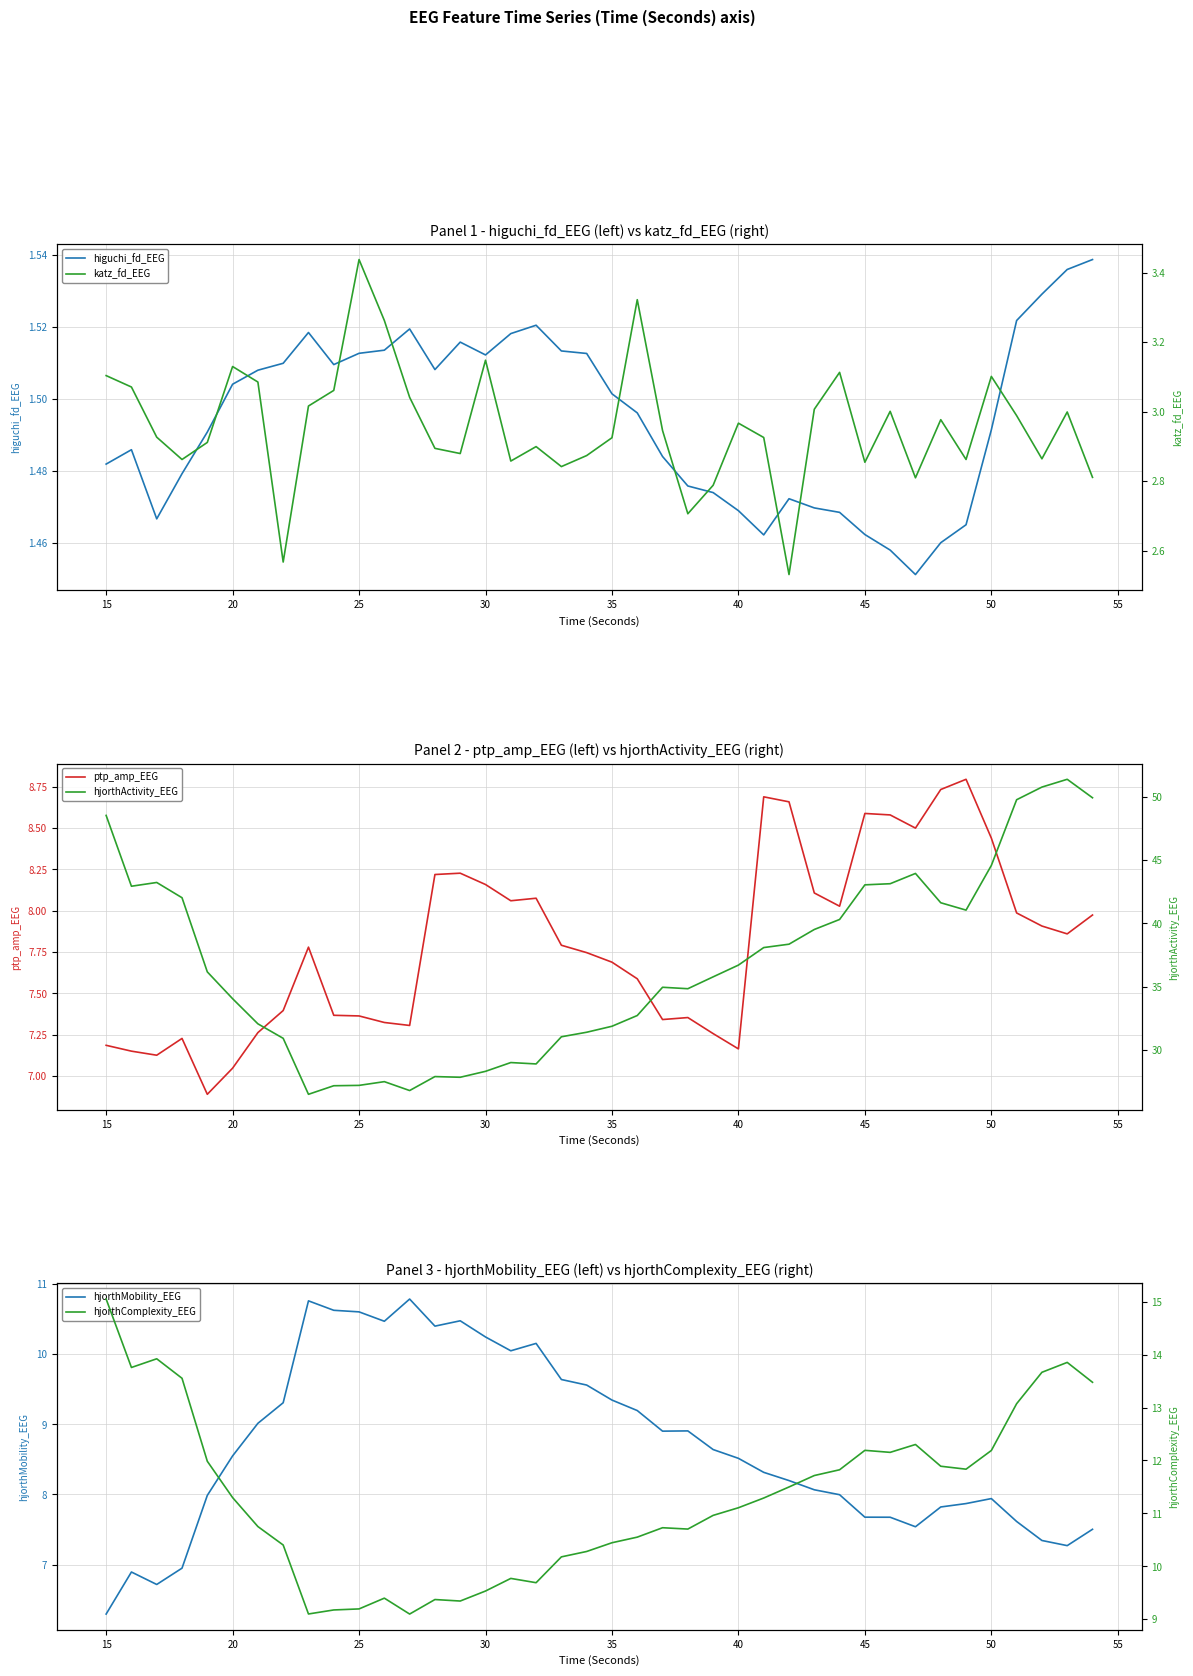

At how many categories does at least one series exceed 11?

40